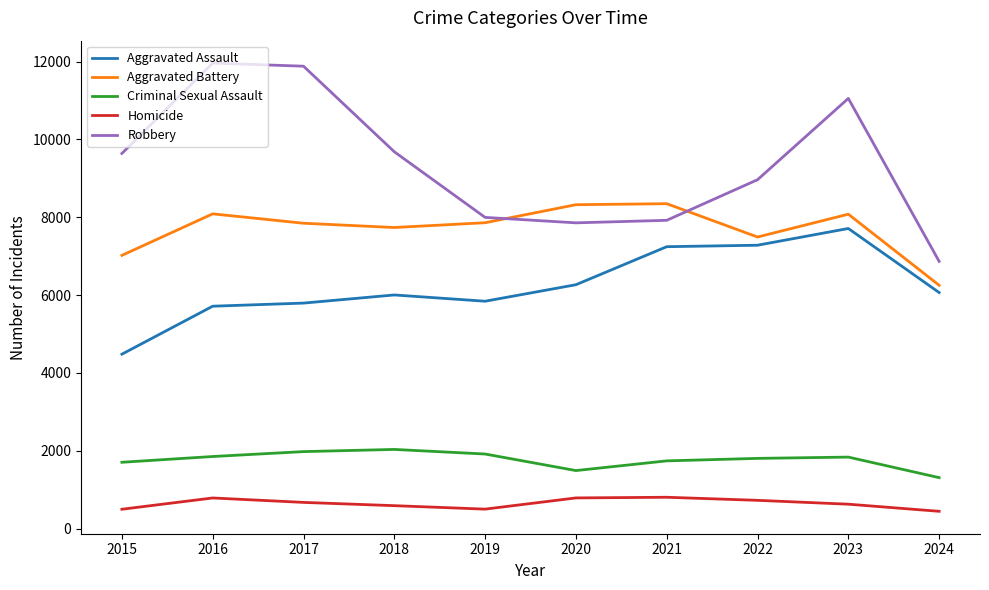

In Robbery, how many points are lower than both neighbors (excluding endpoints)?

1